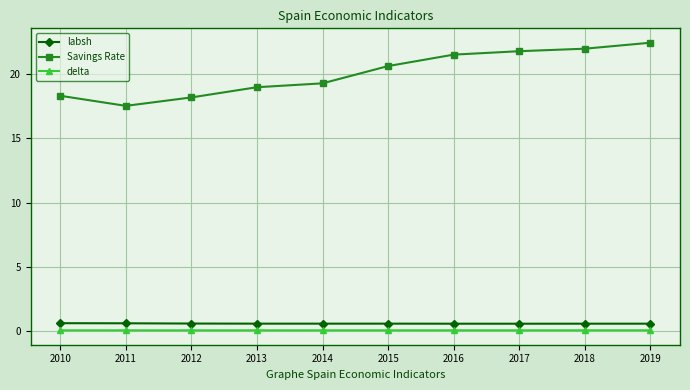

What is the lowest value of the Savings Rate series?

17.5